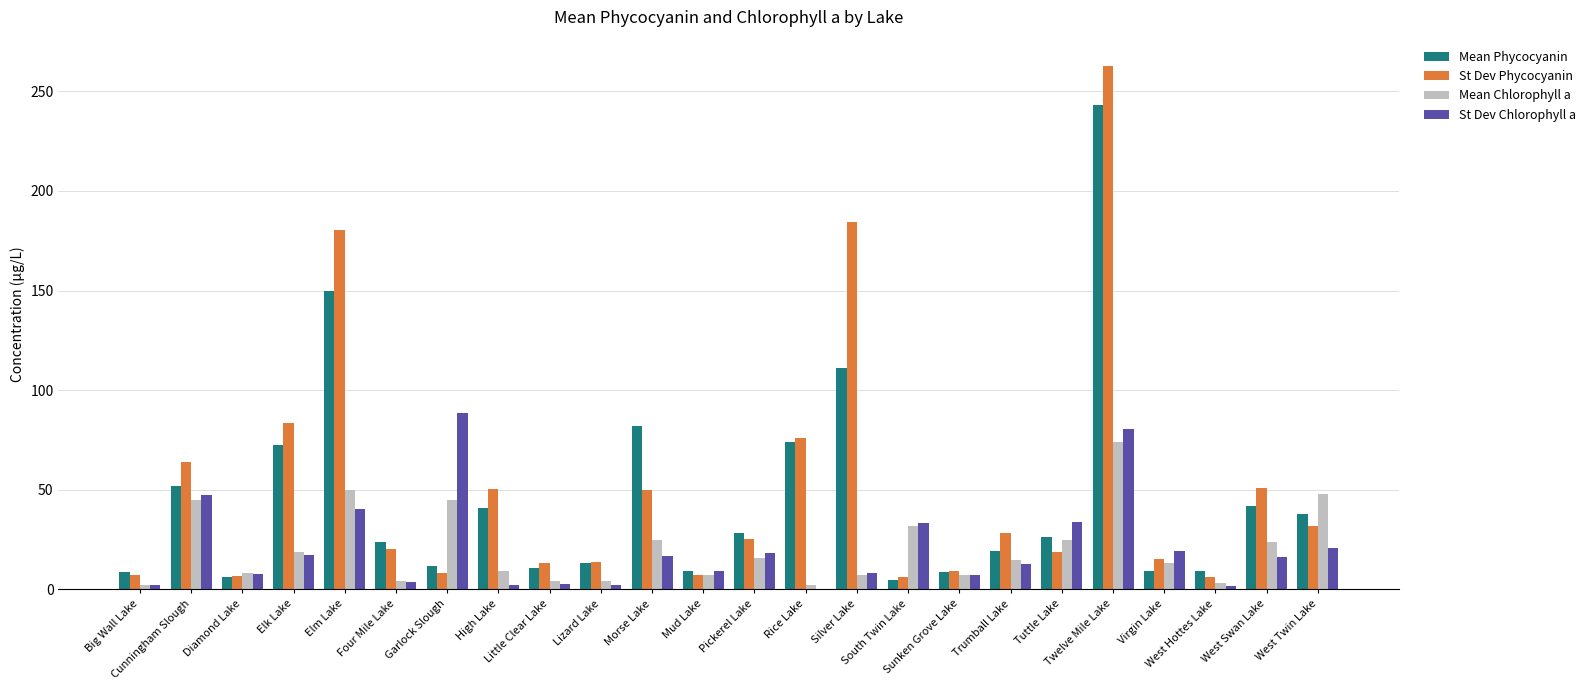

How many values in the St Dev Phycocyanin series exceed 25?

12